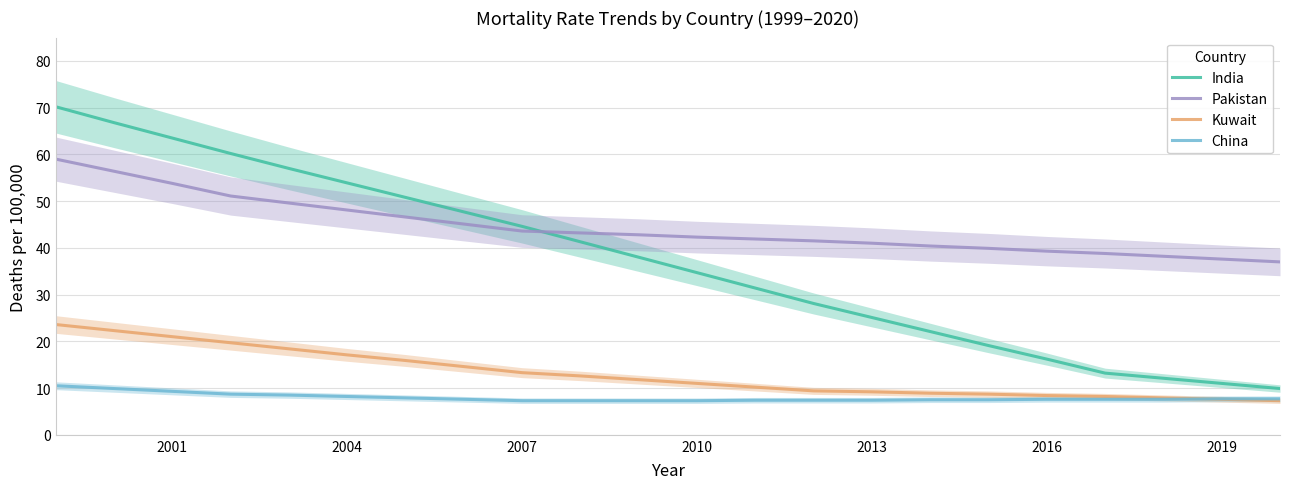

How many lines are shown in the chart?

4